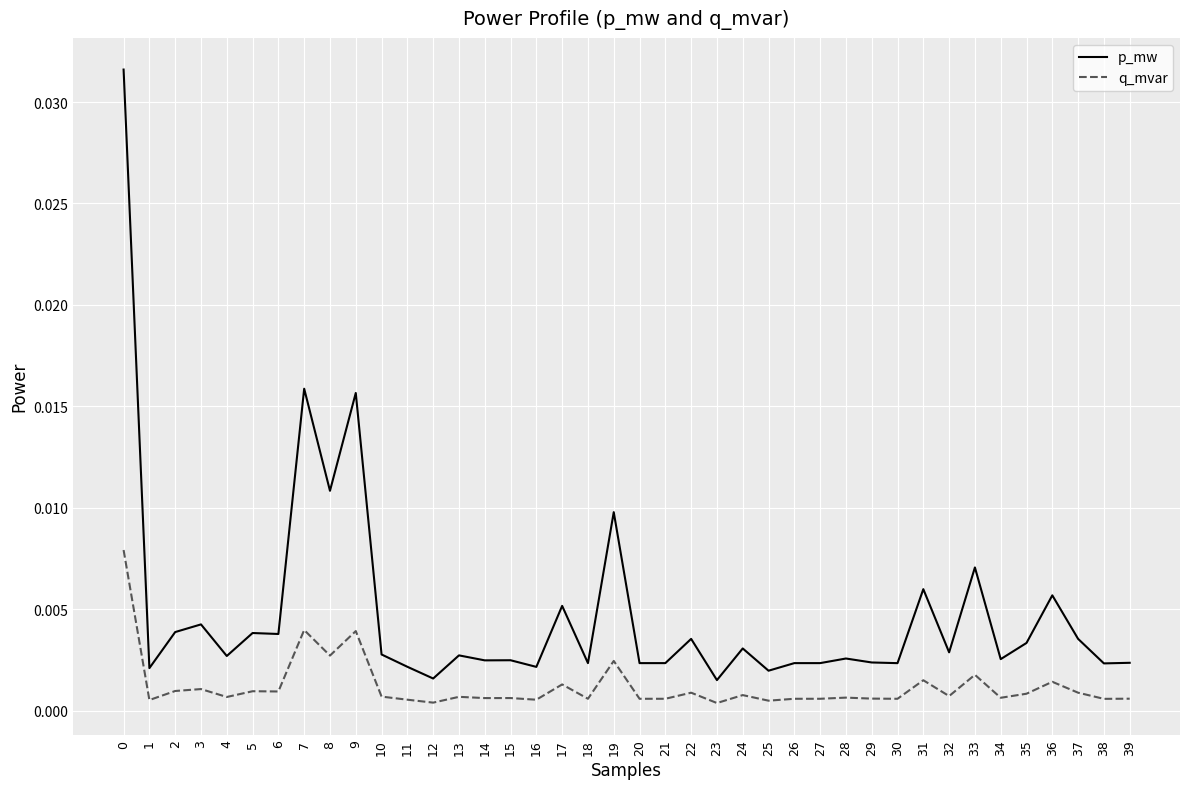

Which series has the widest spread of values?

p_mw